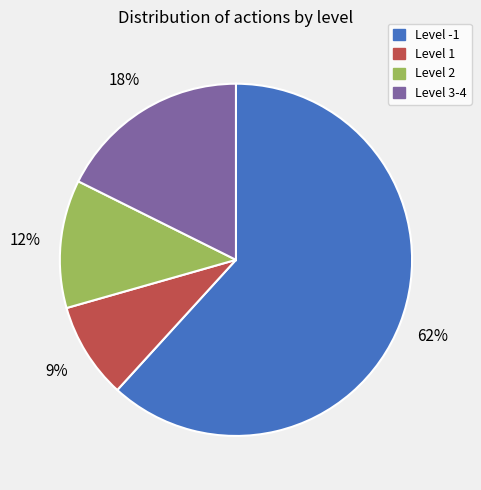

Count the number of slices in the pie.

4